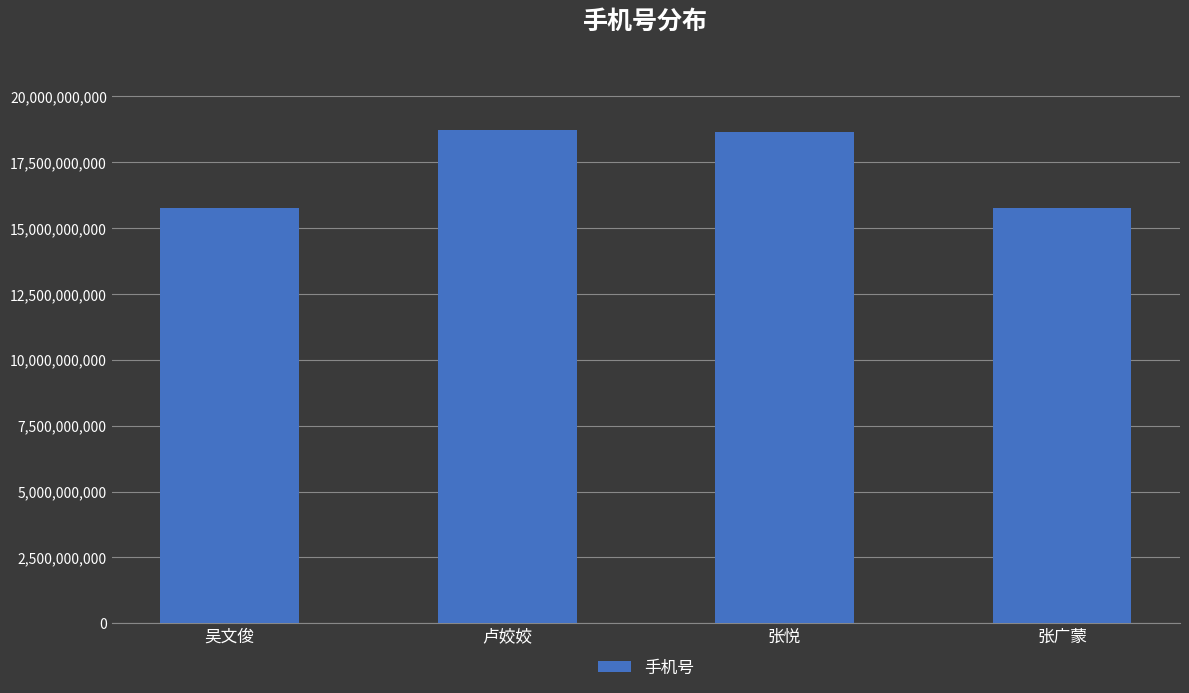

What is the minimum value shown in the chart?

15755582857